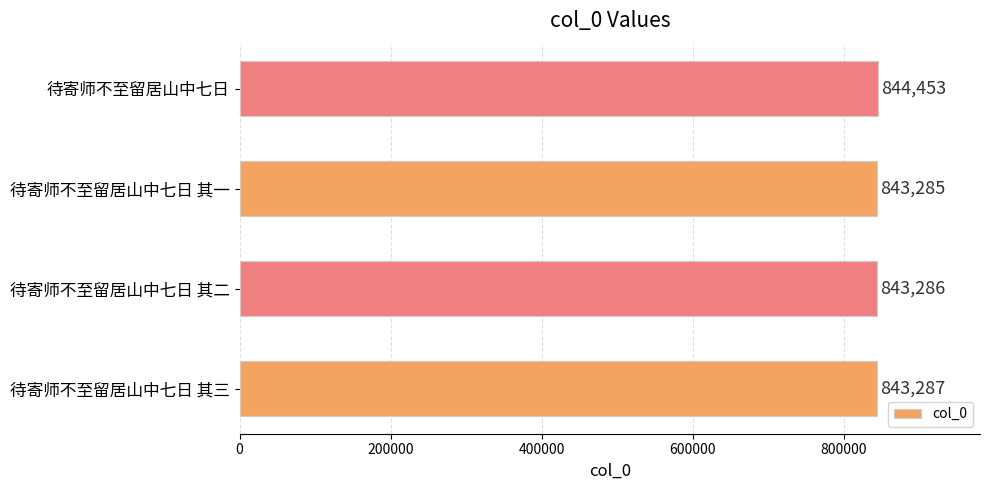

List the labels in order of value, largest first.

待寄师不至留居山中七日, 待寄师不至留居山中七日 其三, 待寄师不至留居山中七日 其二, 待寄师不至留居山中七日 其一